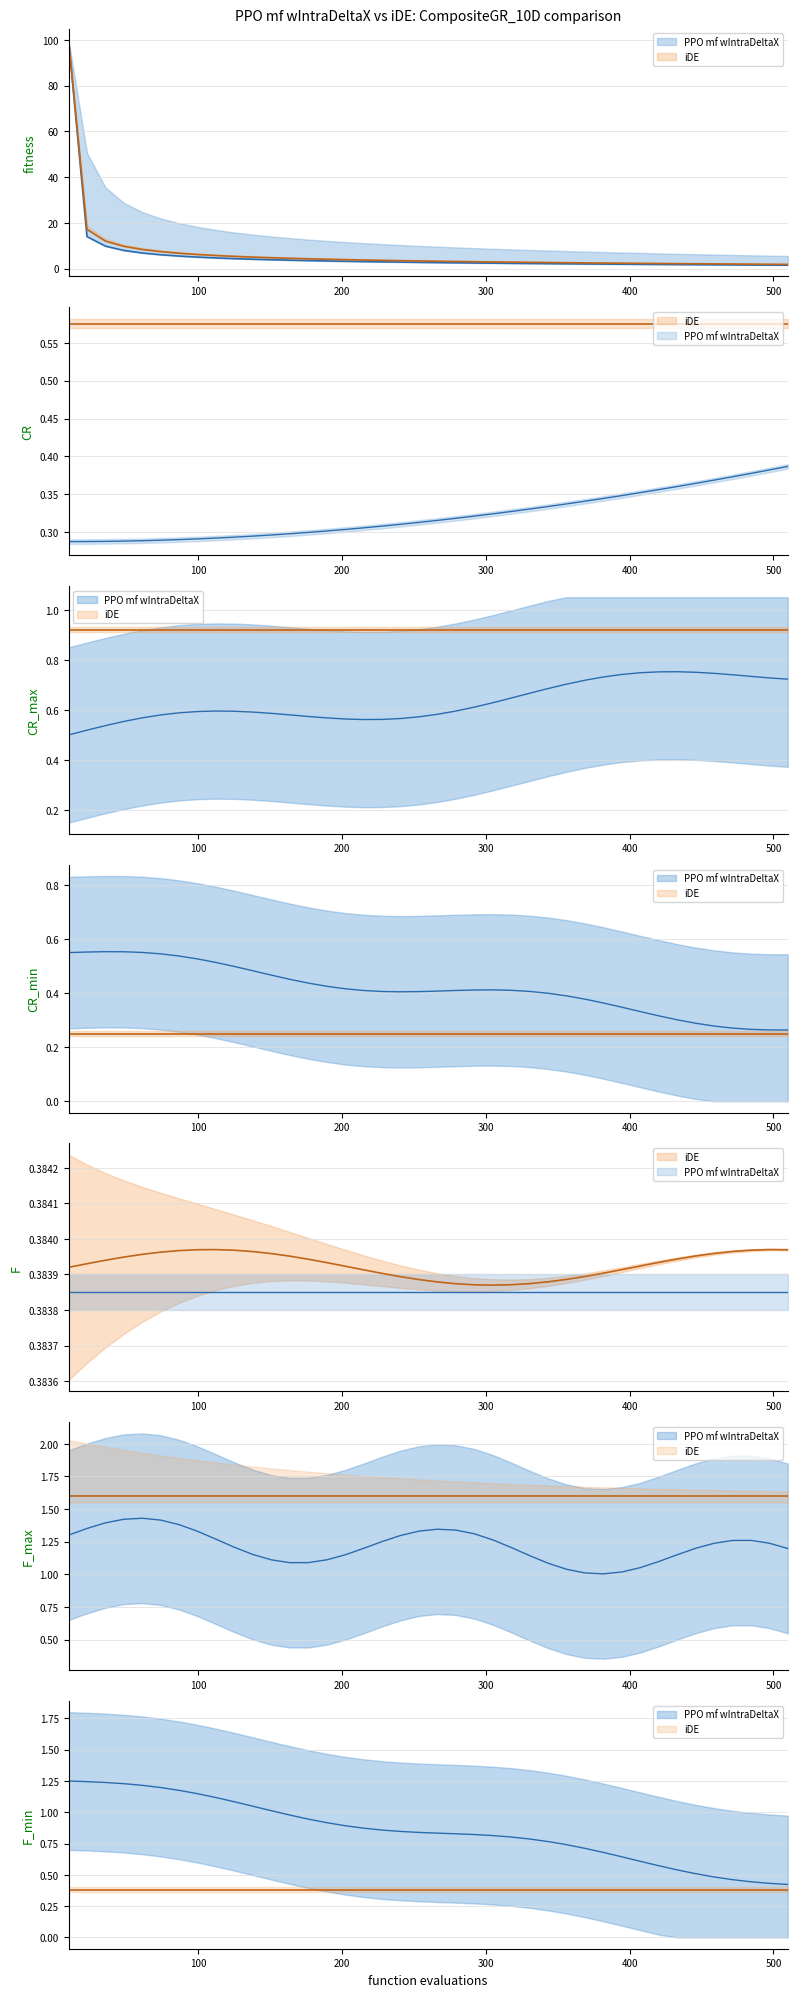

Does the chart display data point markers on the line(s)?

No